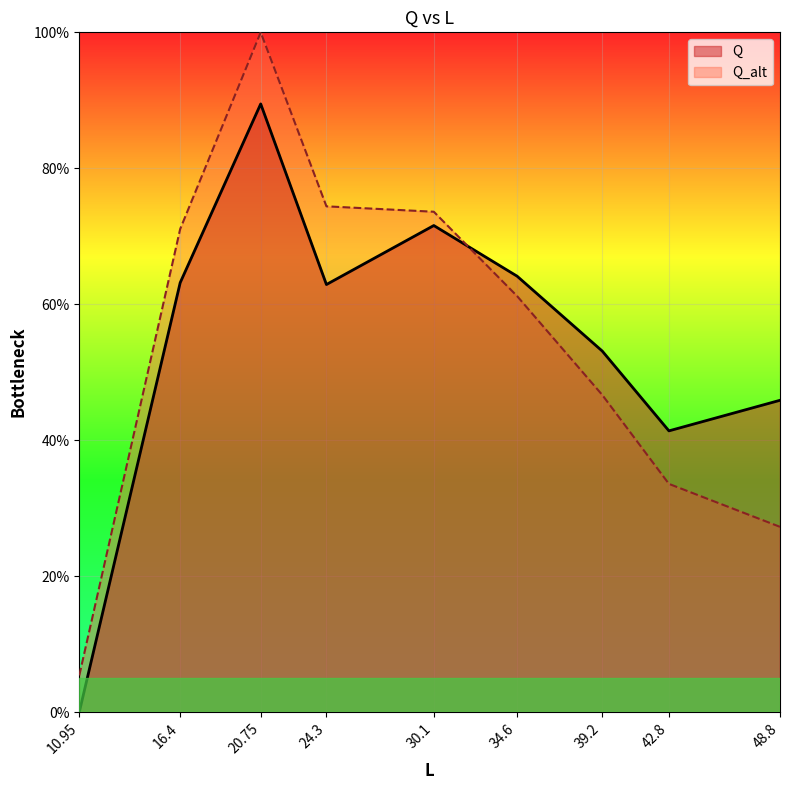

What value does the Q series have at 30.1?

71.6